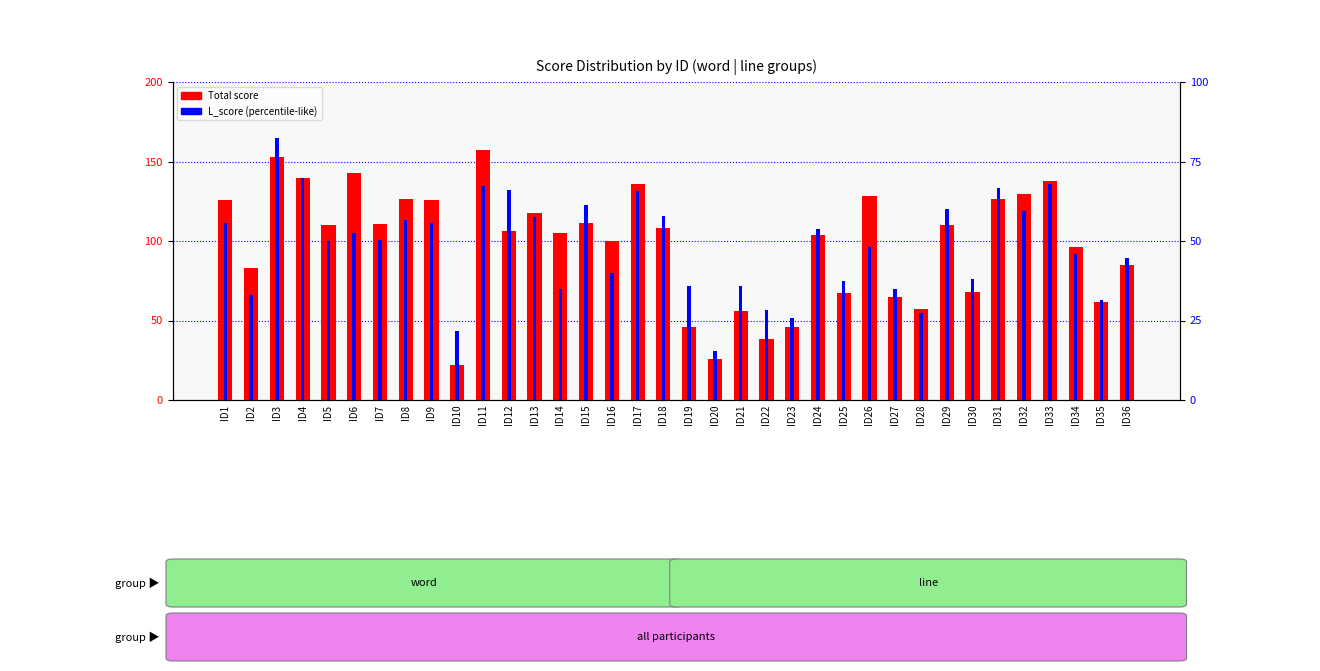

List the series in order of their overall mean, highest first.

Total score, L_score